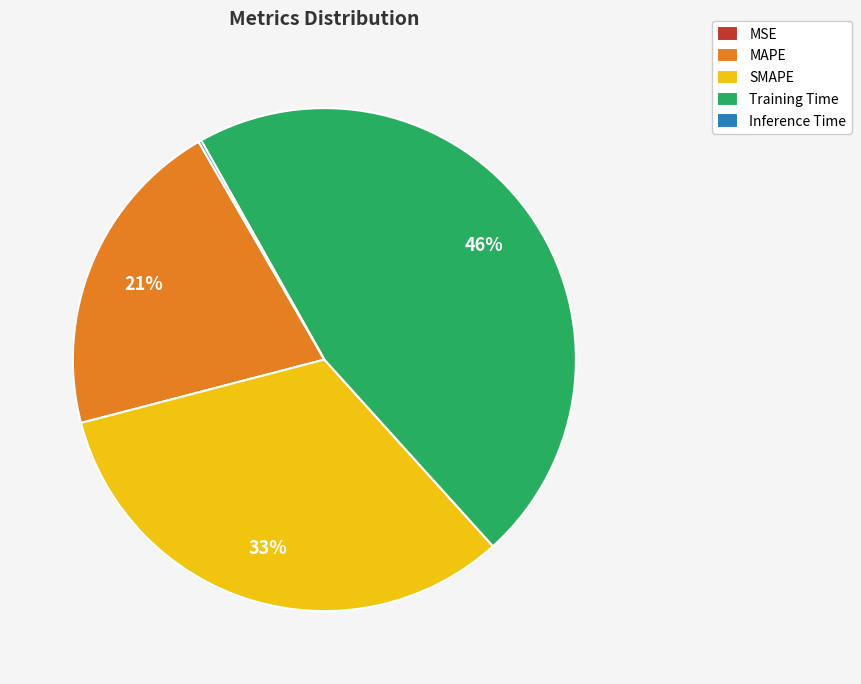

What is the largest slice in the pie chart?

Training Time